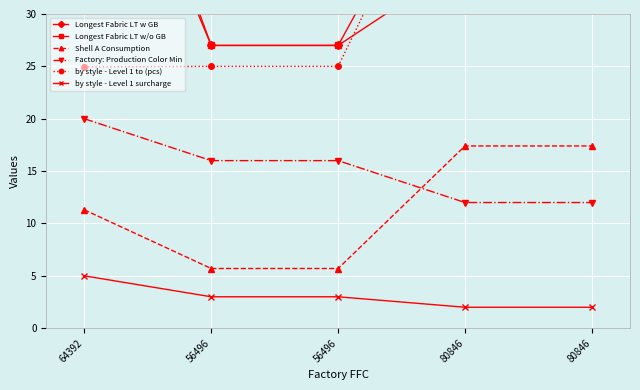

Is it true that Factory: Production Color Min equals 16.0 at 56496?

True